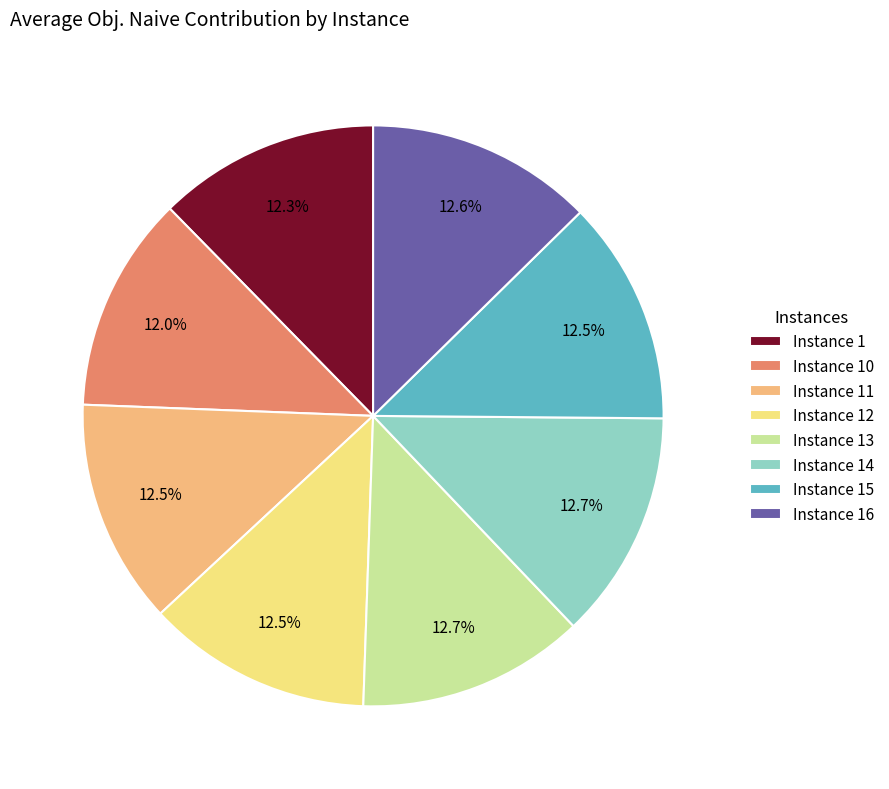

How many segments does this pie chart have?

8